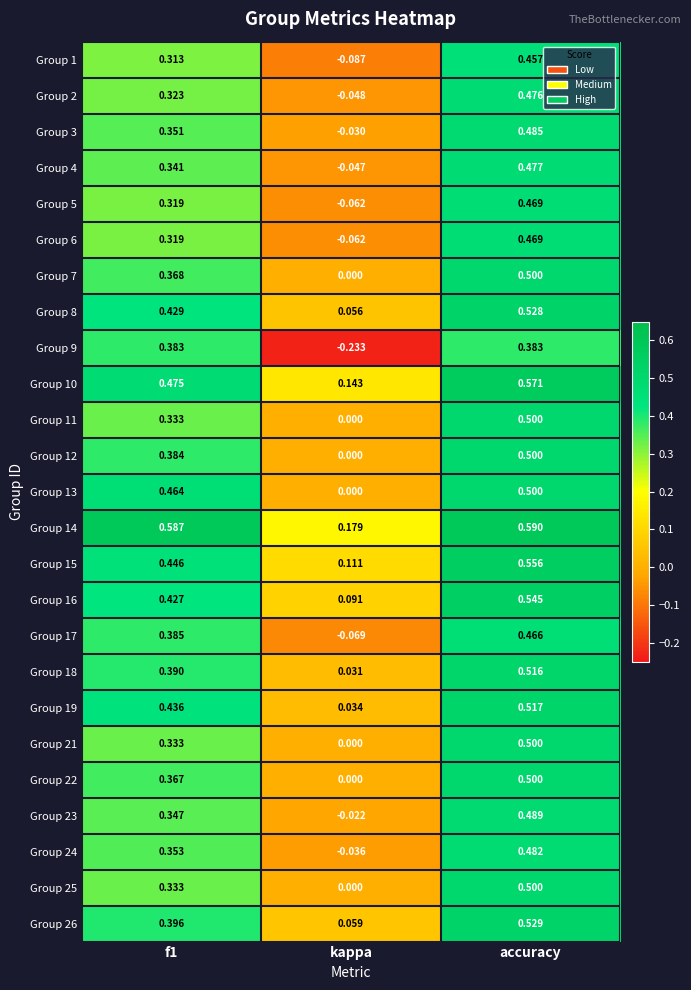

Which category has the highest value across all series?

accuracy